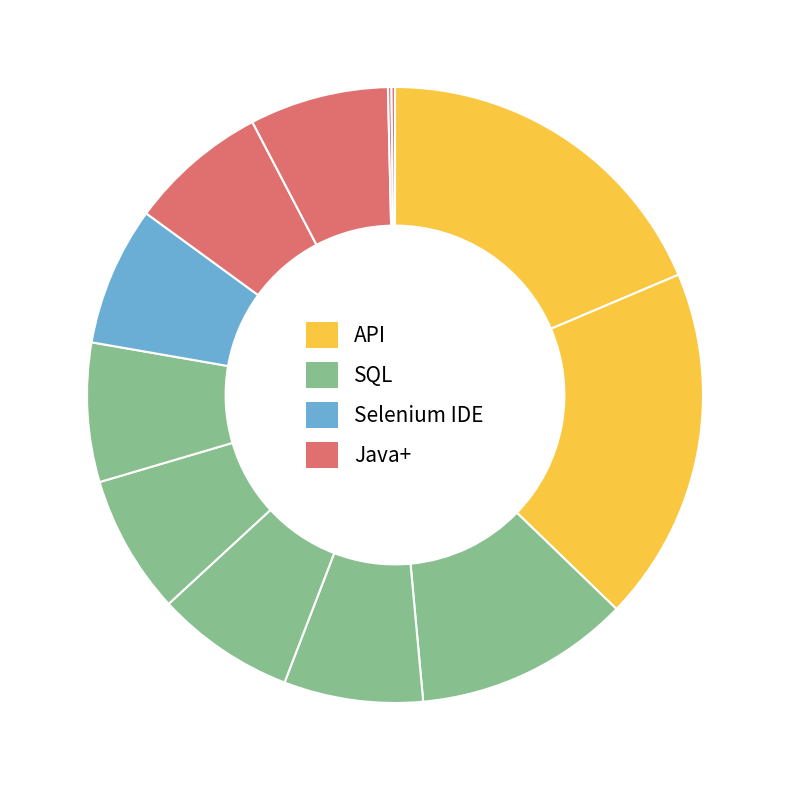

How many slices are in this pie chart?

12